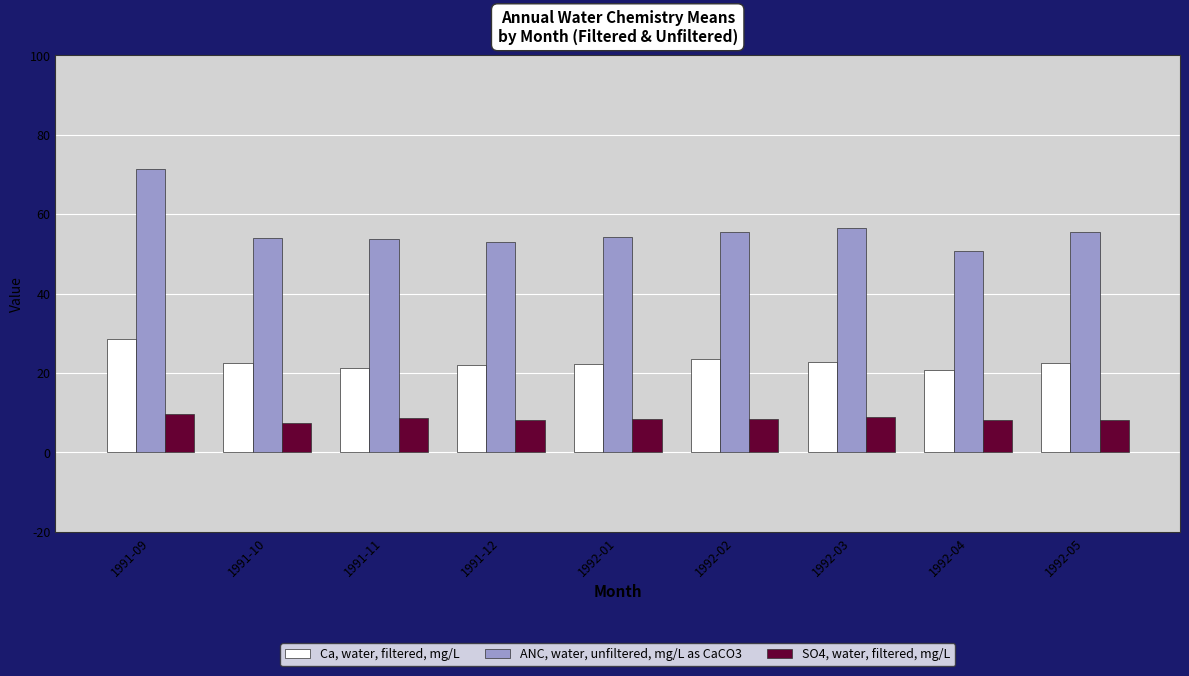

What is the minimum value for Ca, water, filtered, mg/L?

20.8